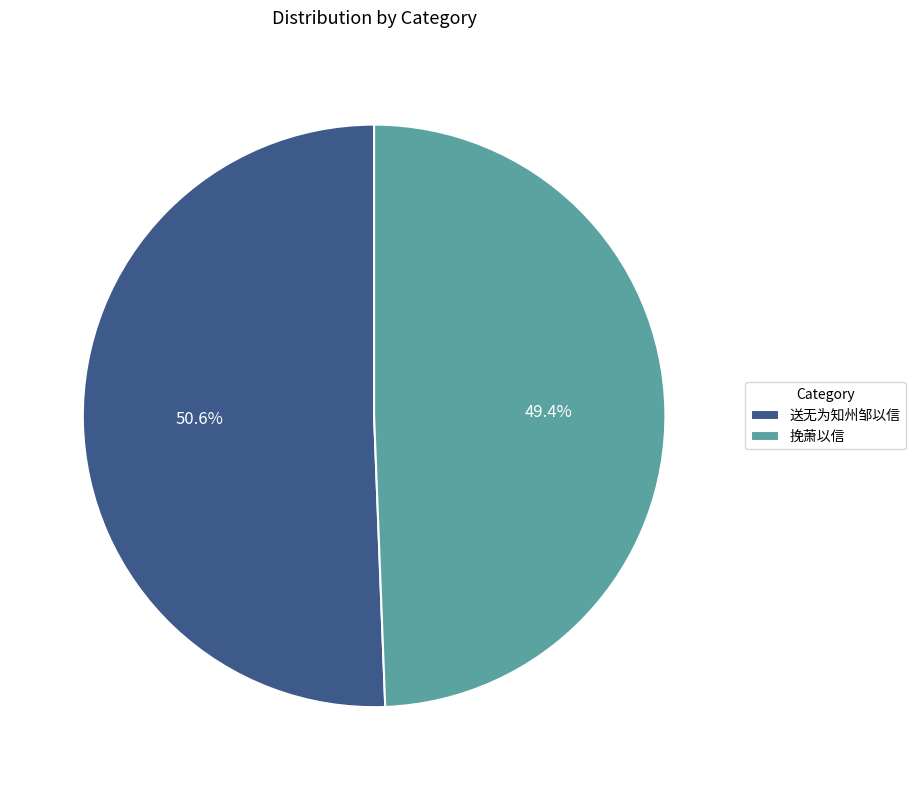

Between 送无为知州邹以信 and 挽萧以信, which is larger?

送无为知州邹以信